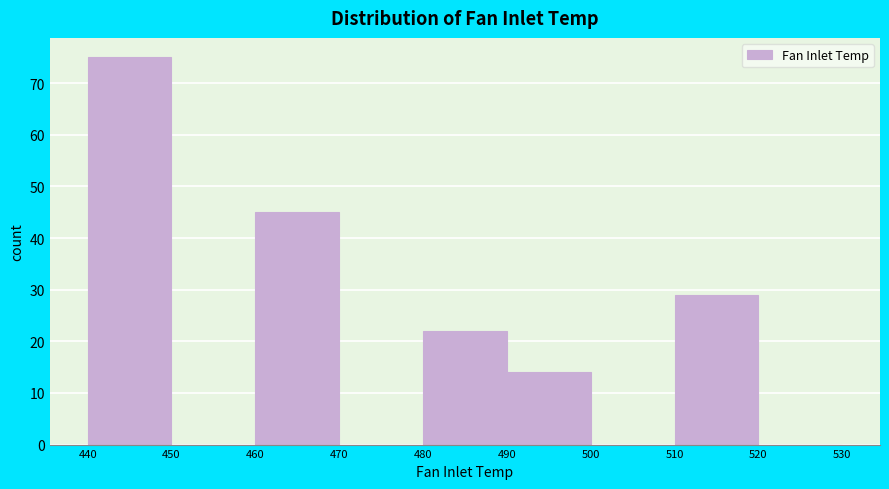

Over which range of the x-axis is the bar tallest?

440 to 450